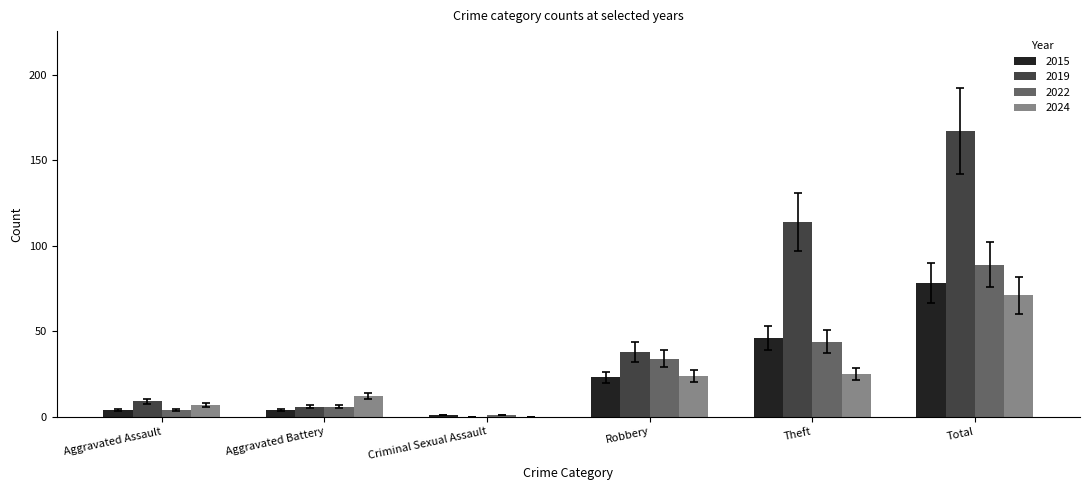

The 2024 series shows 43 at Criminal Sexual Assault. True or false?

False